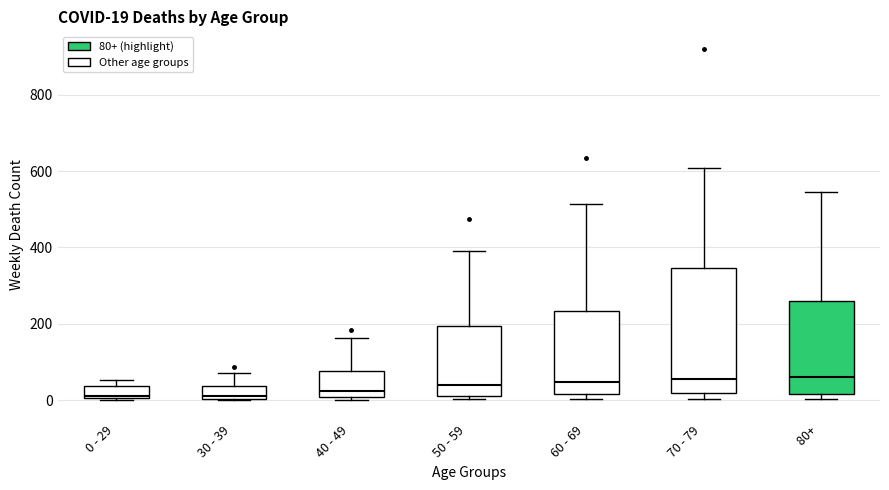

Which box is the tallest, from its lower edge to its upper edge?

70 - 79